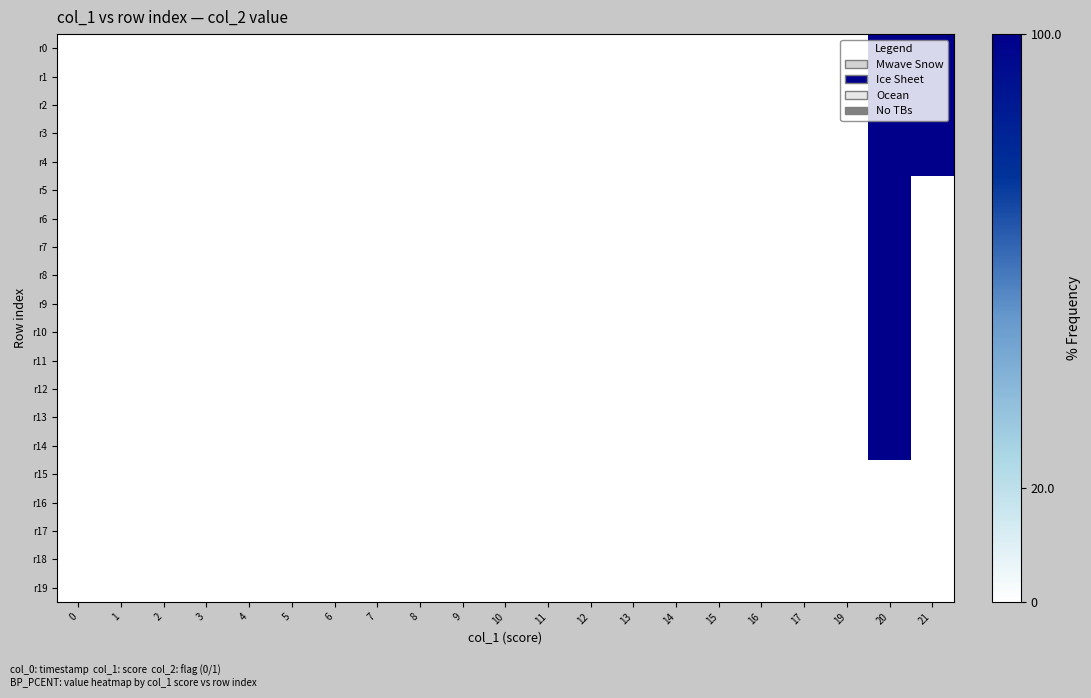

Which series changed the most between 3 and 14?

row_0